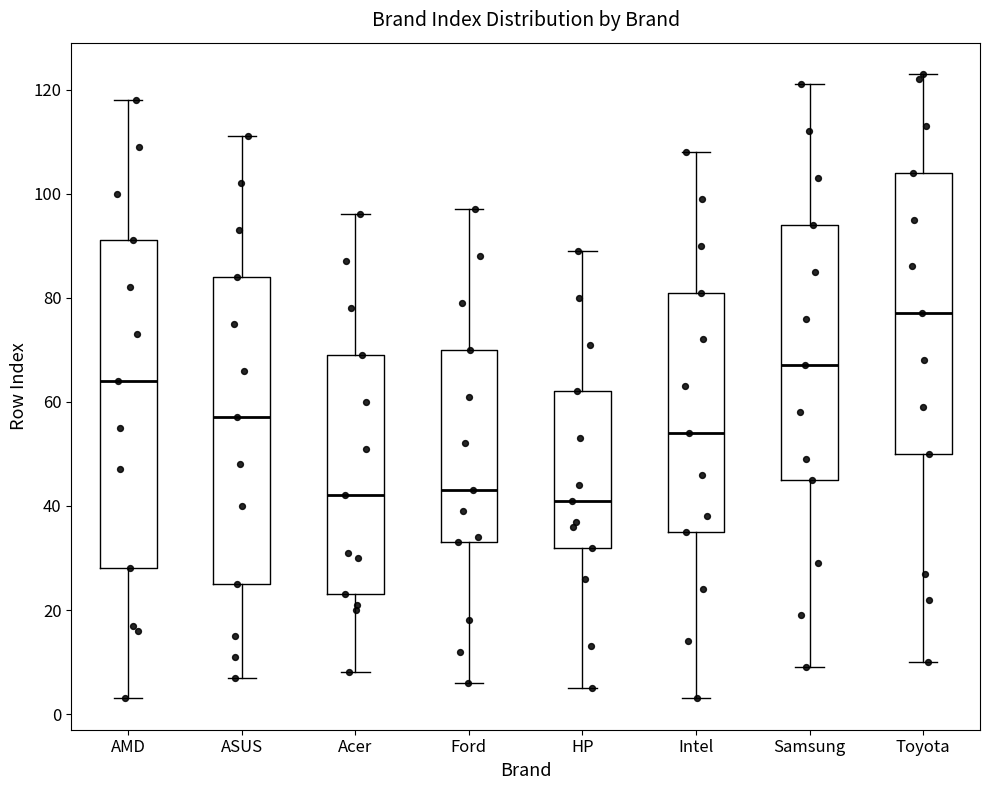

Which box has the highest median line?

Toyota